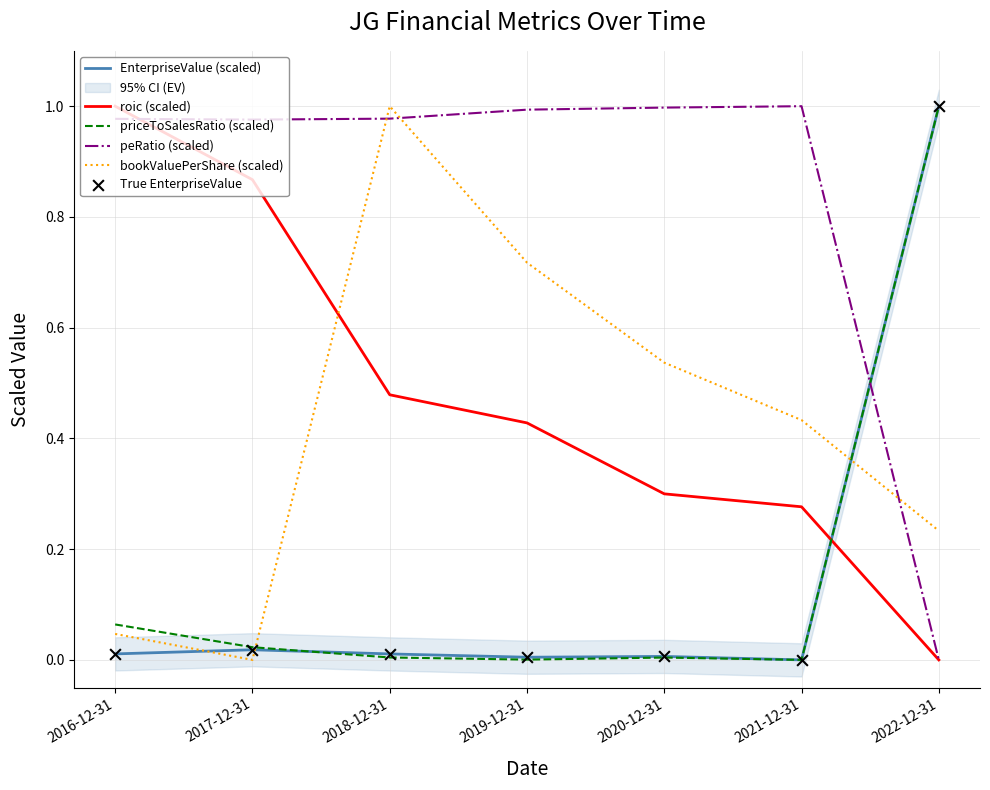

Which series reaches the maximum Y coordinate?

EnterpriseValue (scaled)